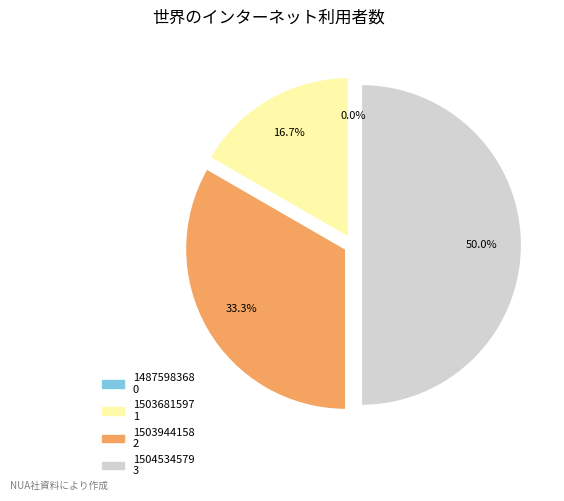

To the nearest percent, what is the combined percentage of 1504534579 and 1503944158?

83%